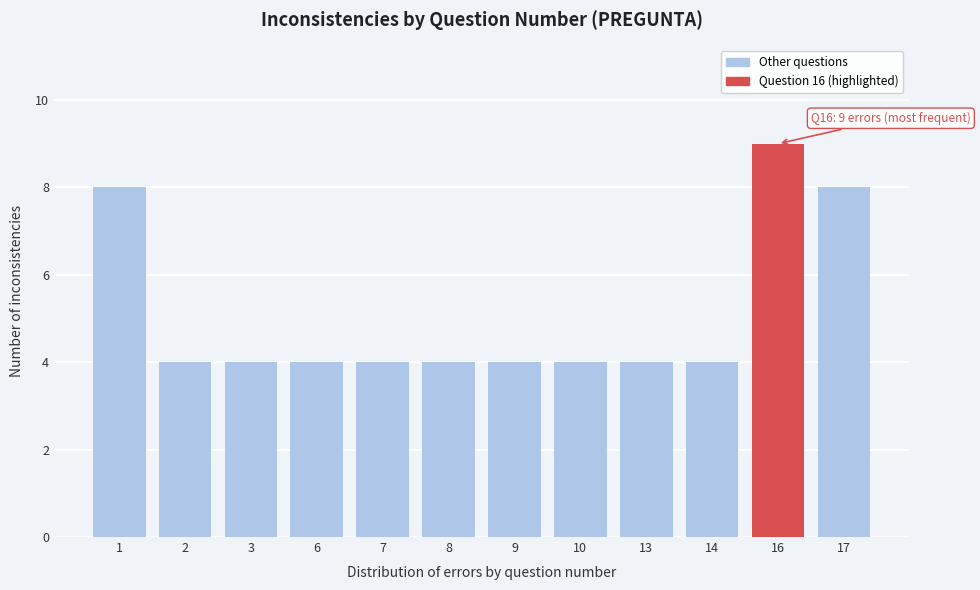

Reading left to right, extract all data points from this chart.

8	4	4	4	4	4	4	4	4	4	9	8